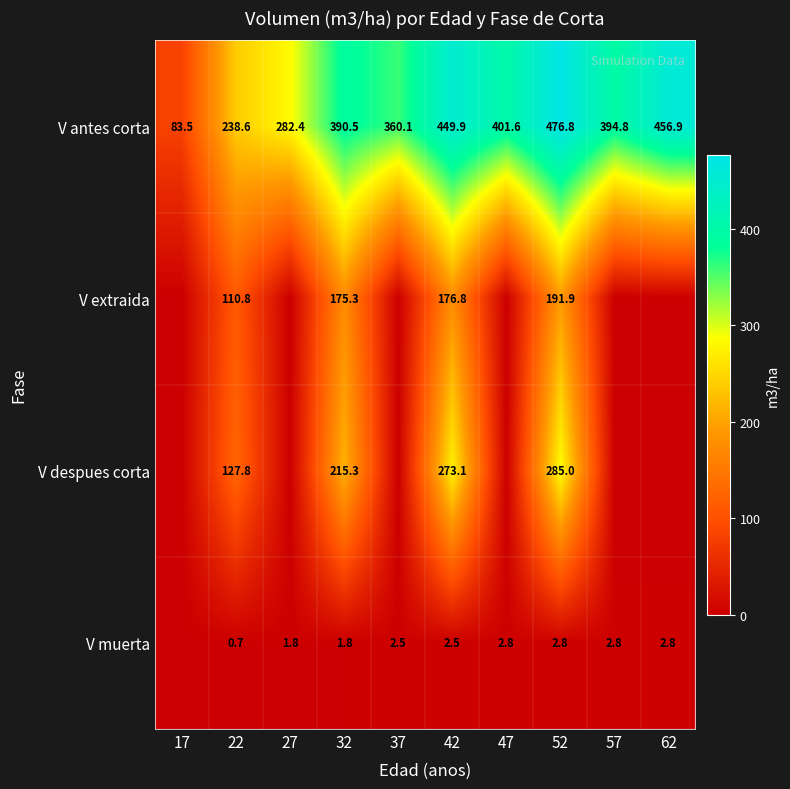

The V despues corta series shows 357.1 at 32. True or false?

False